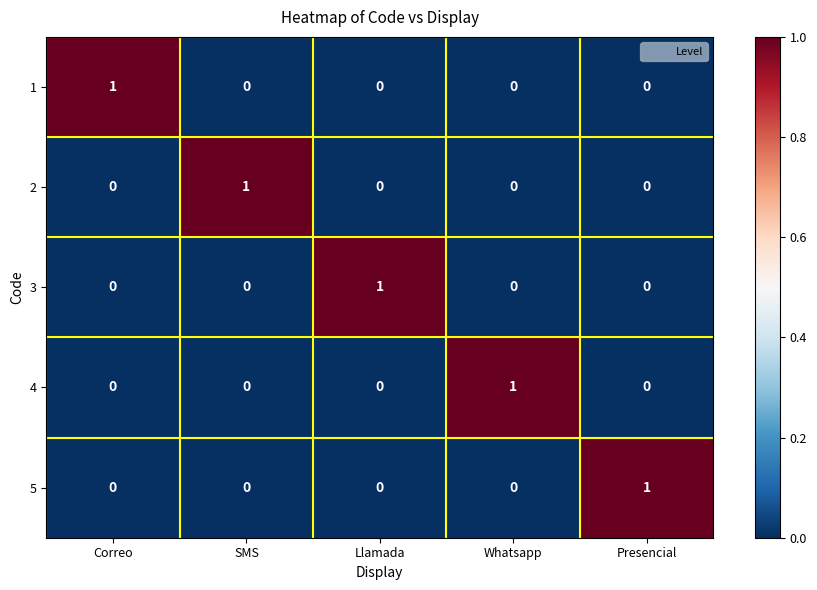

How many 5 values are between 0 and 1?

5